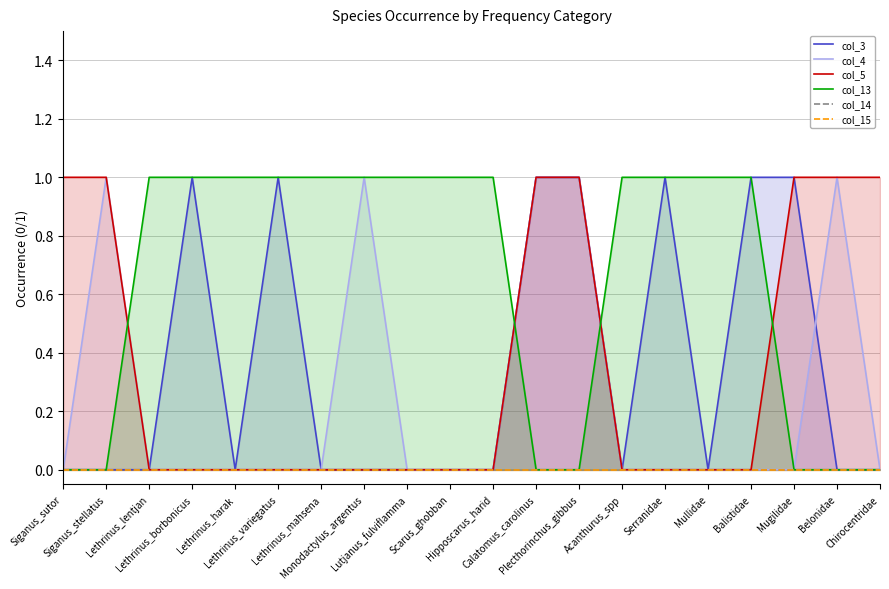

At which category does the chart reach its peak across all series?

Lethrinus_borbonicus